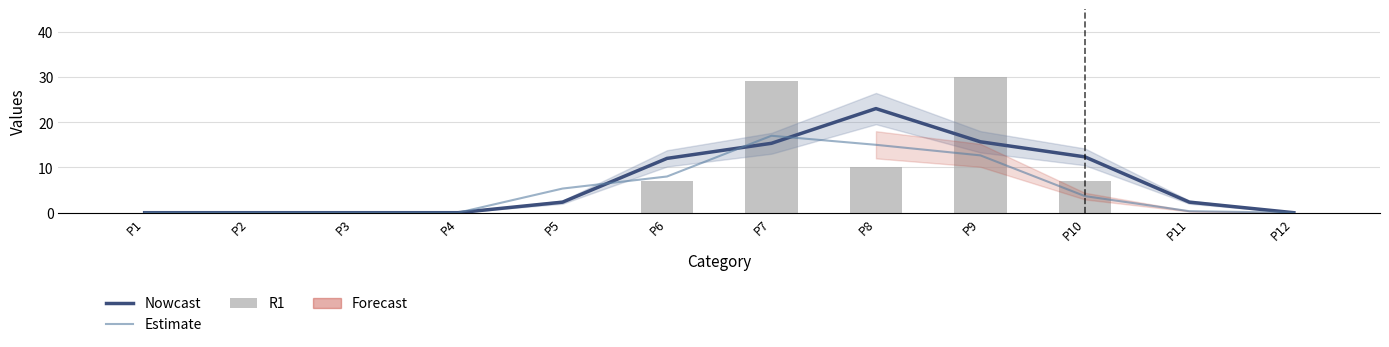

At which label does R1 reach its minimum?

P1